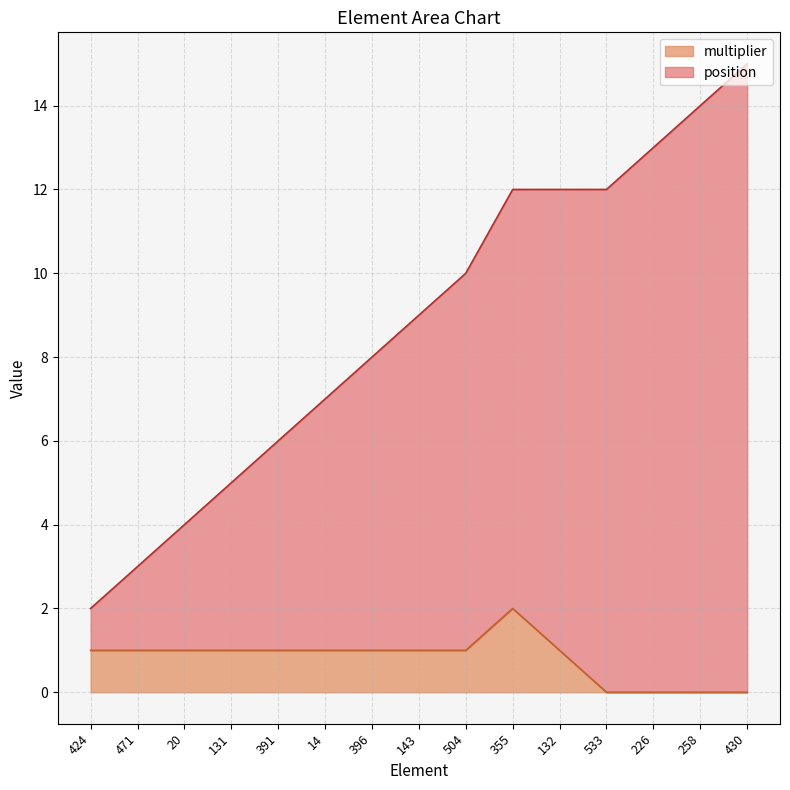

List the labels in order of position value, smallest first.

424, 471, 20, 131, 391, 14, 396, 143, 504, 355, 132, 533, 226, 258, 430